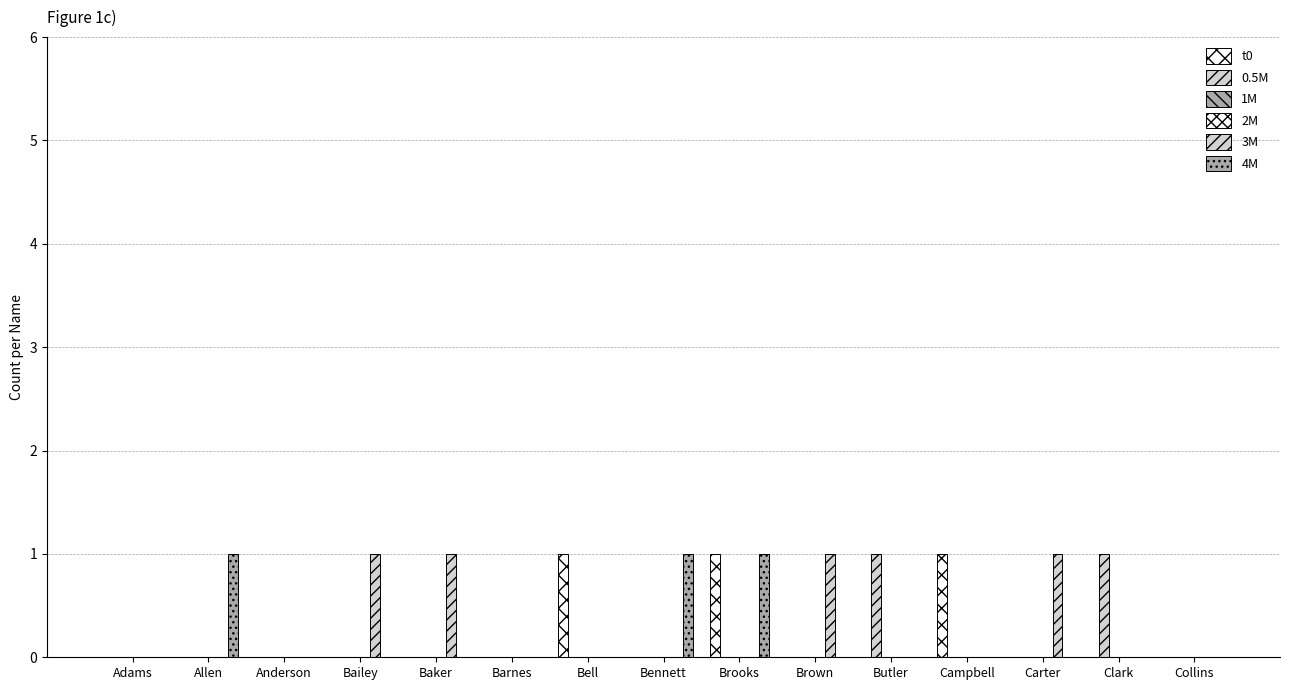

Between Bennett and Carter, which is larger?

Bennett